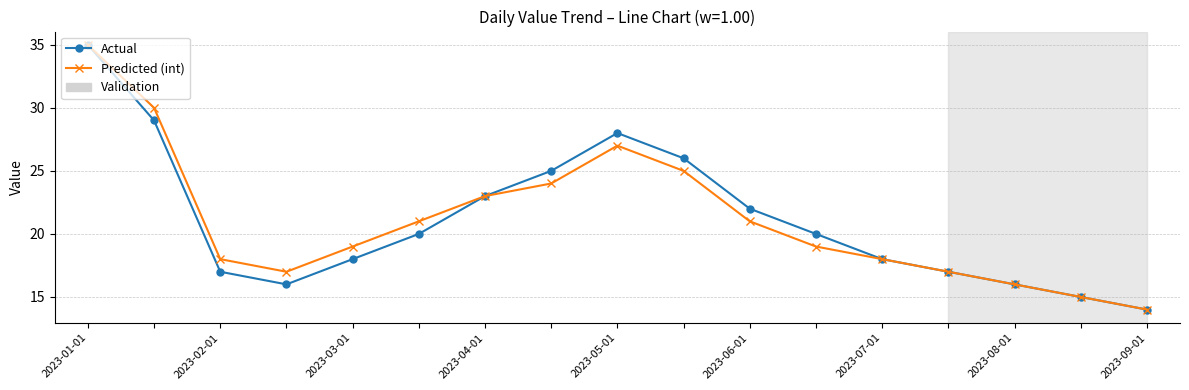

How many interior local peaks does the Actual series have?

1